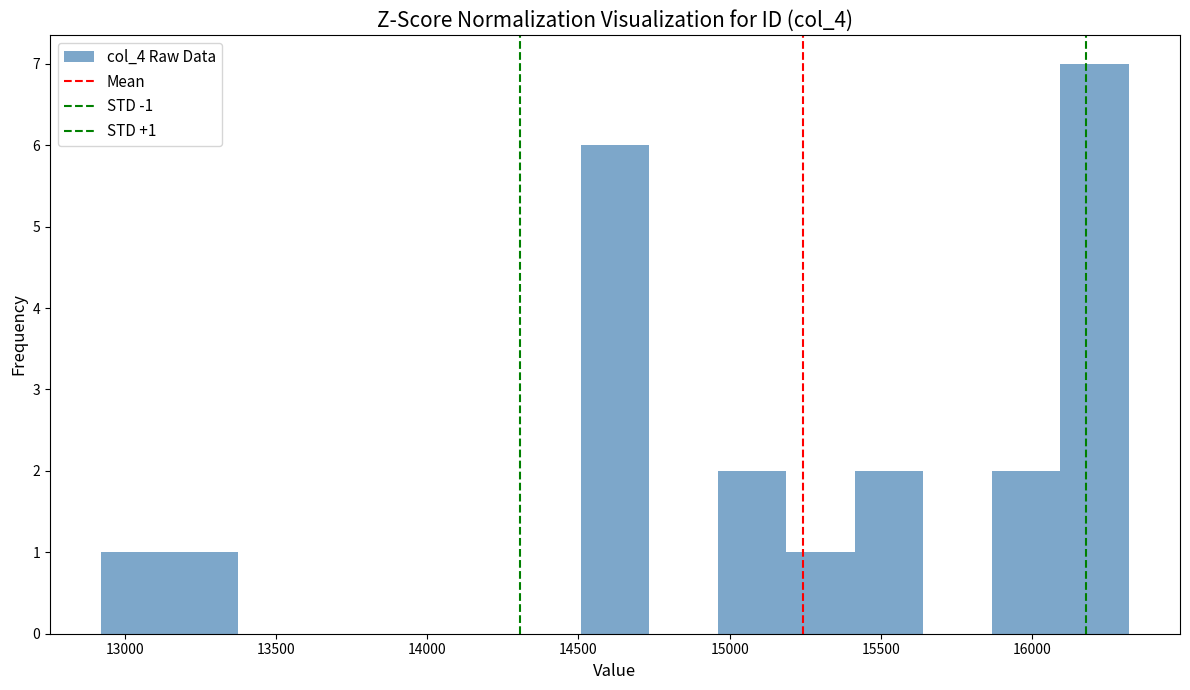

Over which range of the x-axis is the bar tallest?

16100 to 16300